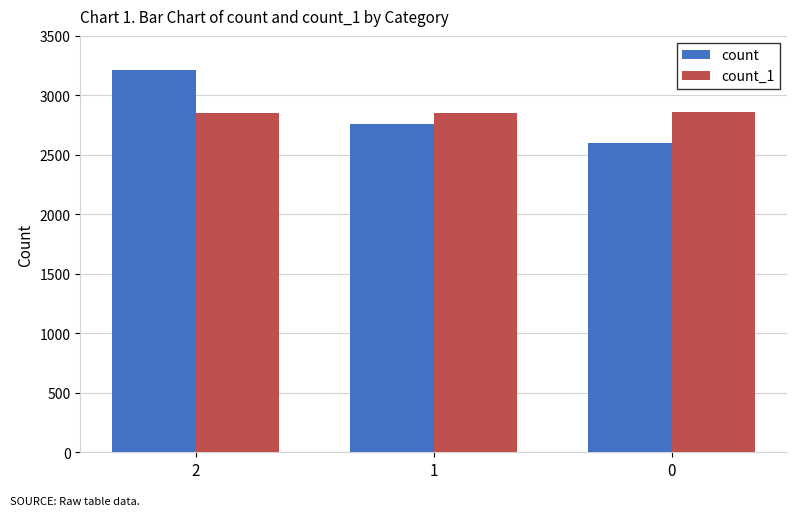

What is the value of the count_1 bar at the 2nd from the left?

2856